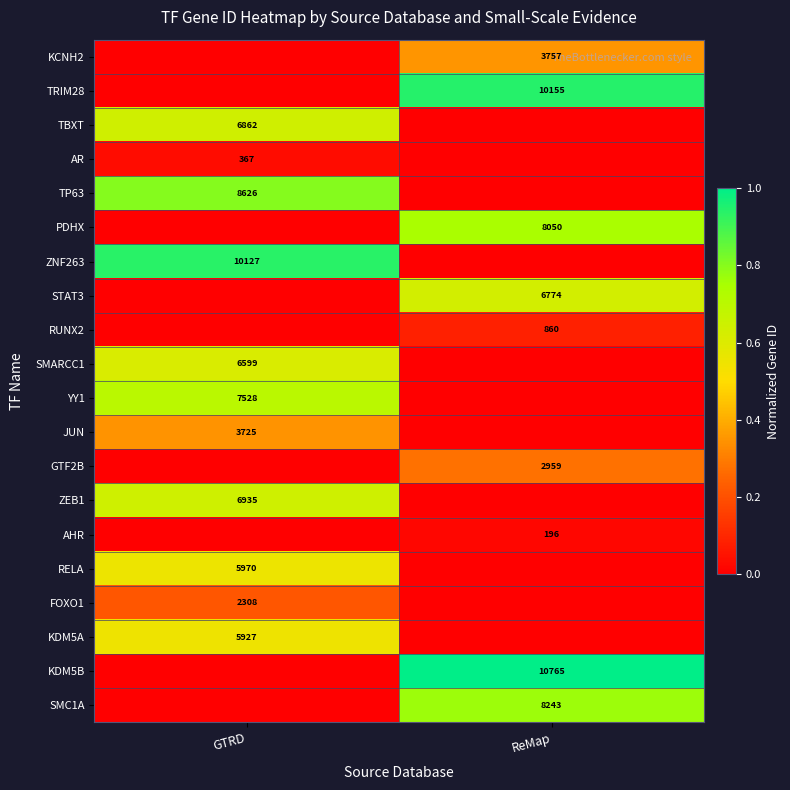

Is it true that PDHX equals 8050 at ReMap?

True